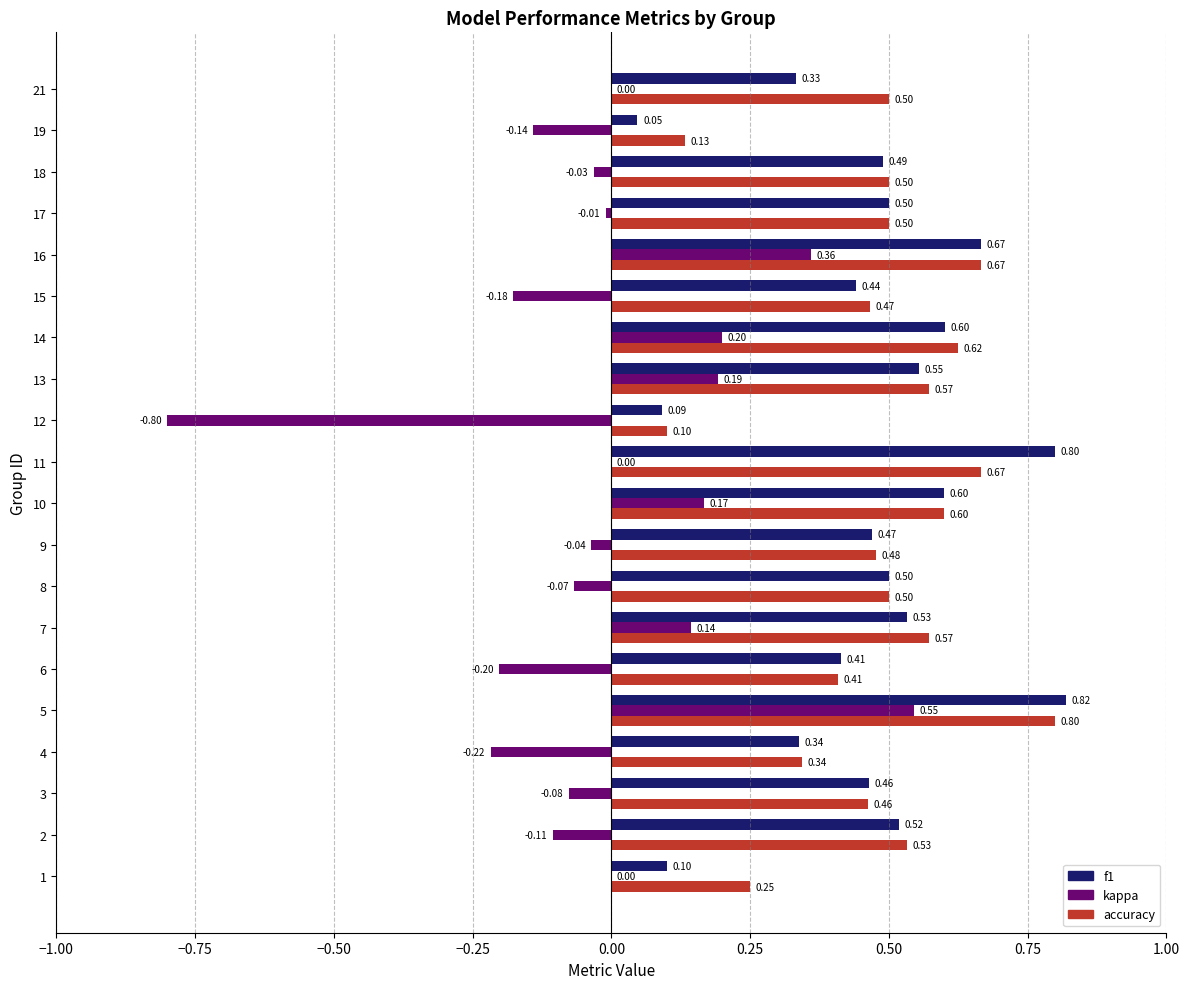

What is the highest value of the f1 series?

0.8